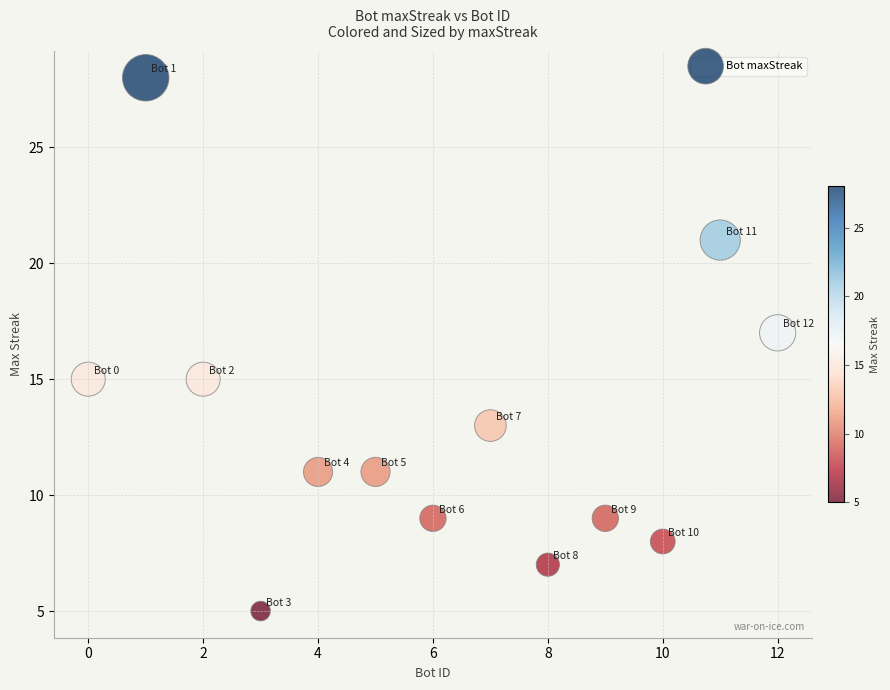

What is the range of X values (max minus min)?

12